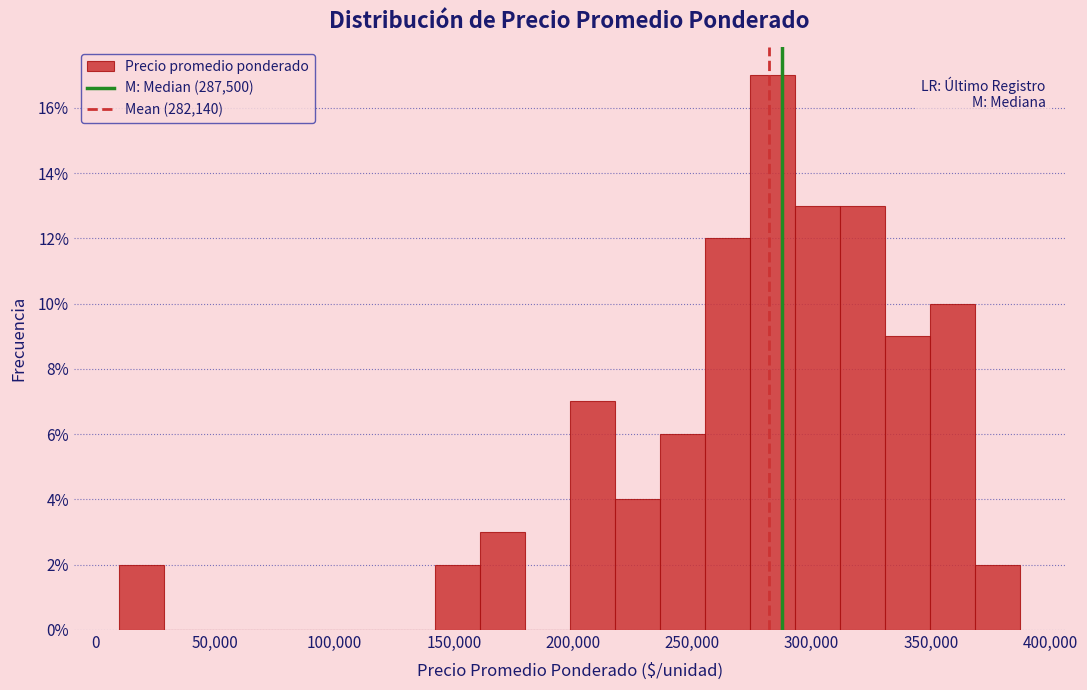

Around what value on the x-axis is the tallest bar? Give the approximate position of its centre, as read against the axis.

285000